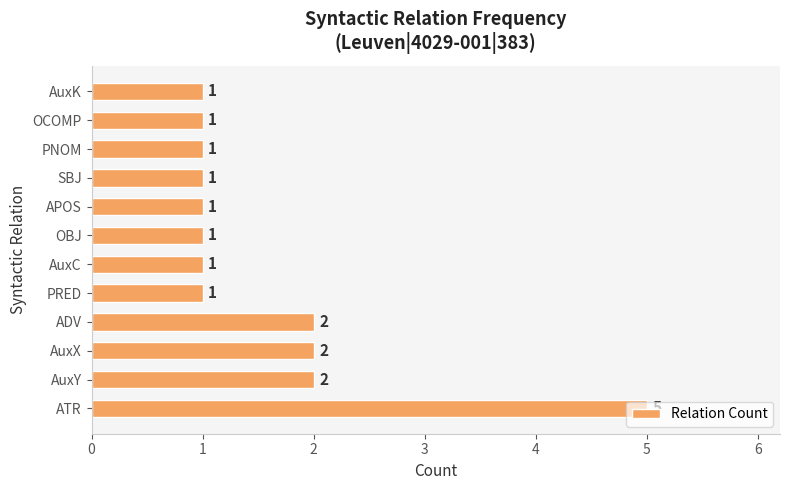

What is the minimum value shown in the chart?

1